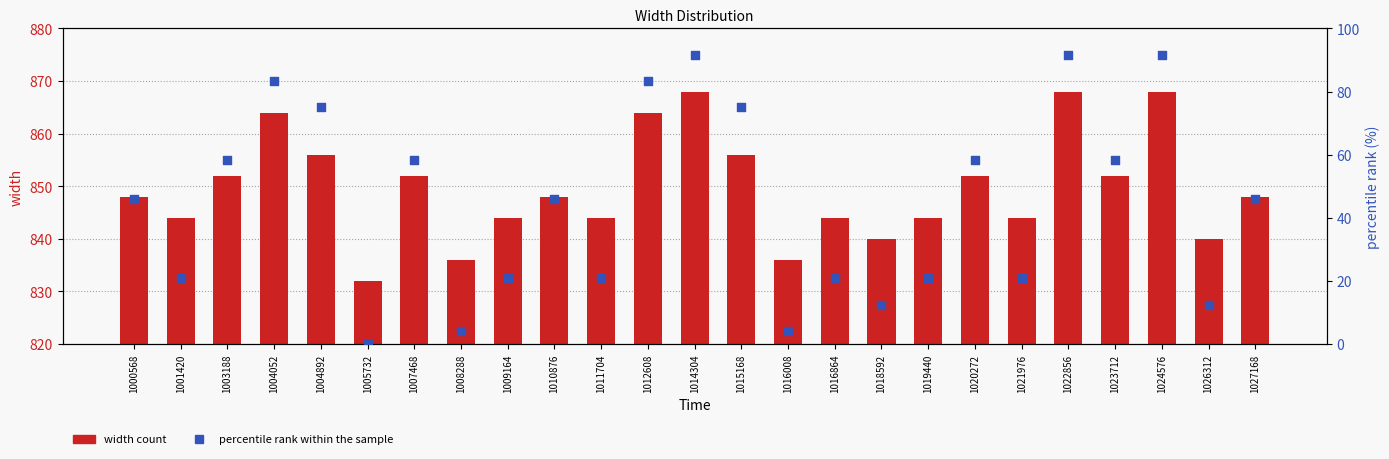

At how many categories does at least one series exceed 386?

25